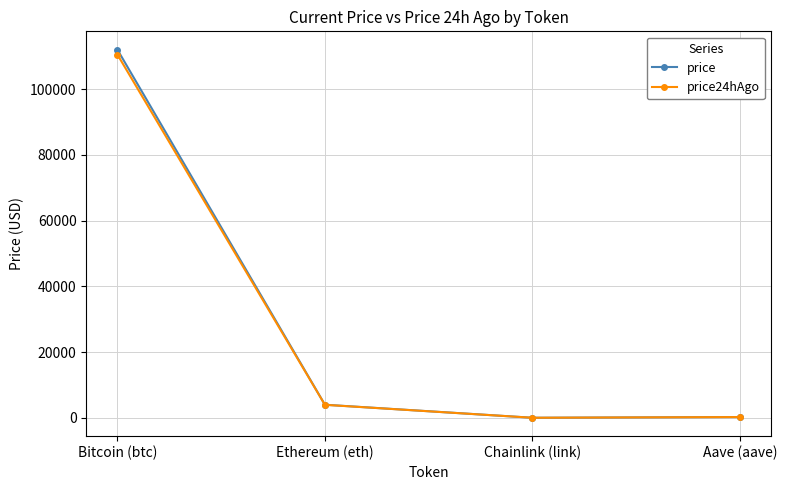

What is the highest value of the price series?

111943.0